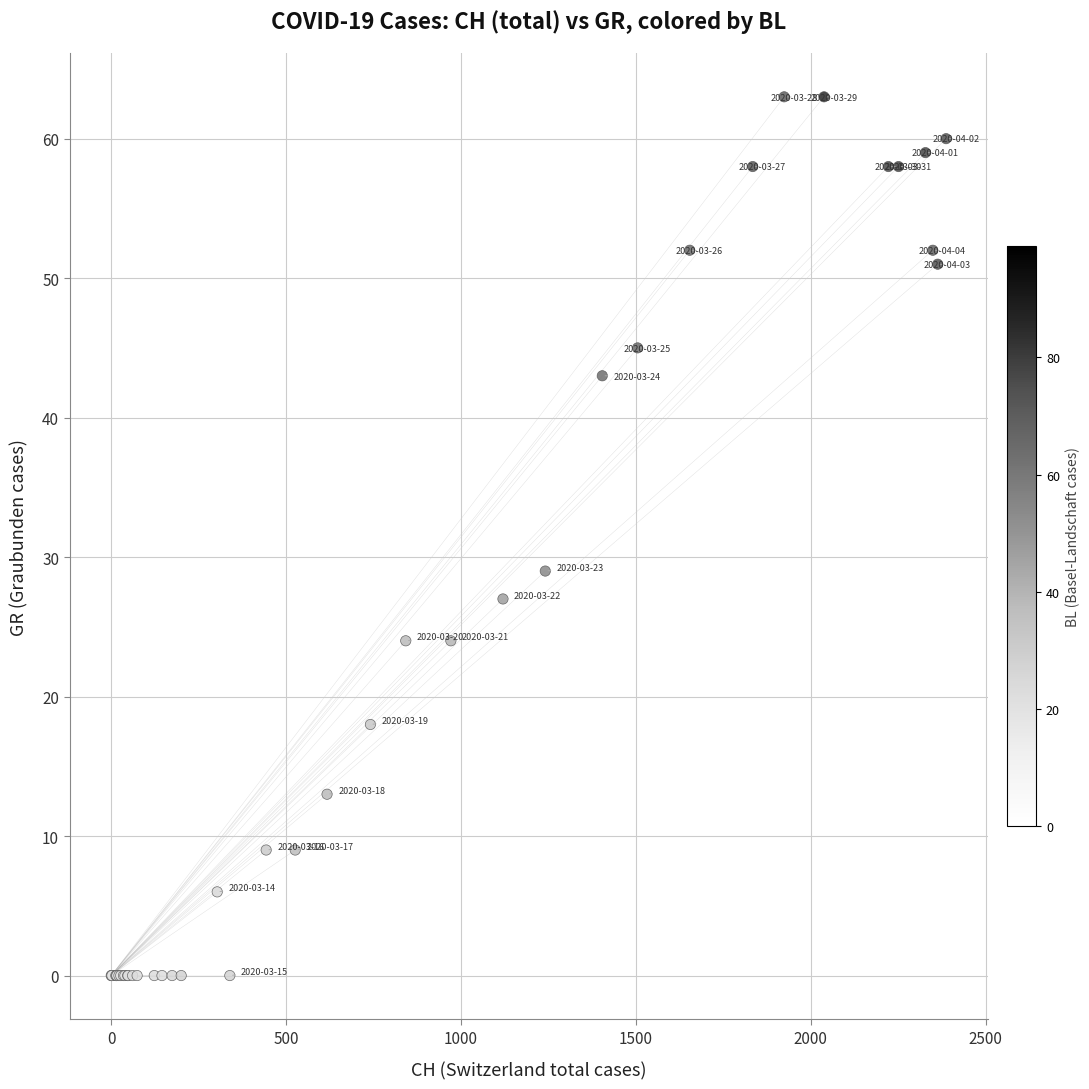

What Y value in the scatter plot is closest to 31?

29